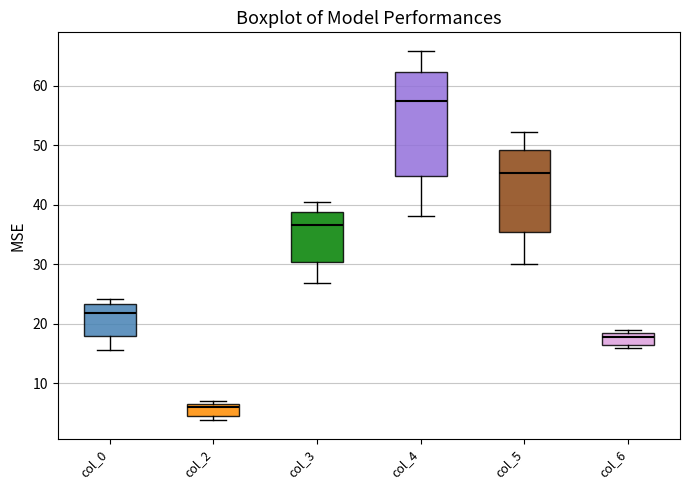

Reading left to right, transcribe this box plot: for each box, give where its median line is, the range the box spans, and where its two whiskers end, as read against the y-axis. The values are not printed on the chart, so give them approximately, as read against the axis.

col_0: median 22, box 18 to 23, whiskers 16 to 24
col_2: median 6 (just below the box's upper edge), box 4 to 6, whiskers 4 (just below the box's lower edge) to 7
col_3: median 37, box 30 to 39, whiskers 27 to 40
col_4: median 57, box 45 to 62, whiskers 38 to 66
col_5: median 45, box 35 to 49, whiskers 30 to 52
col_6: median 18 (just below the box's upper edge), box 16 to 18, whiskers 16 (just below the box's lower edge) to 19